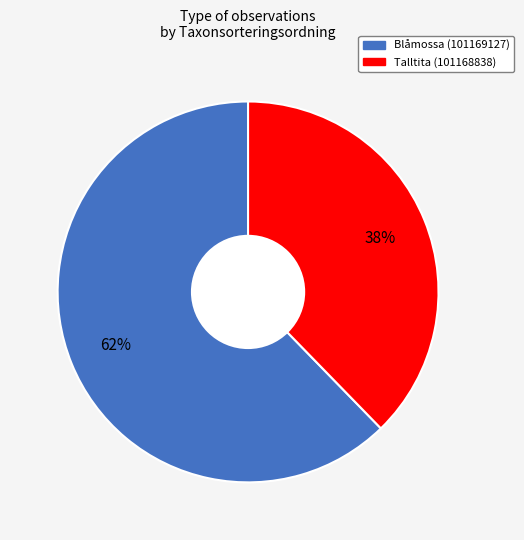

To the nearest percent, what is the average slice percentage?

50%